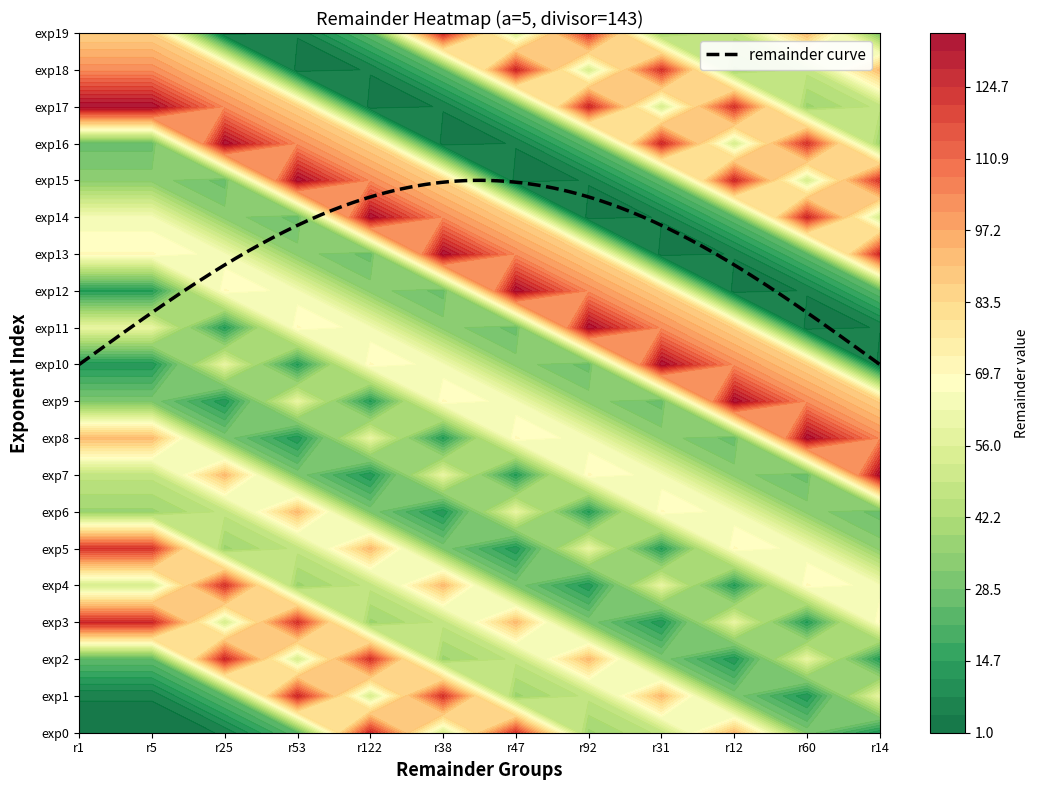

Which series changed the most between 10 and 19?

31